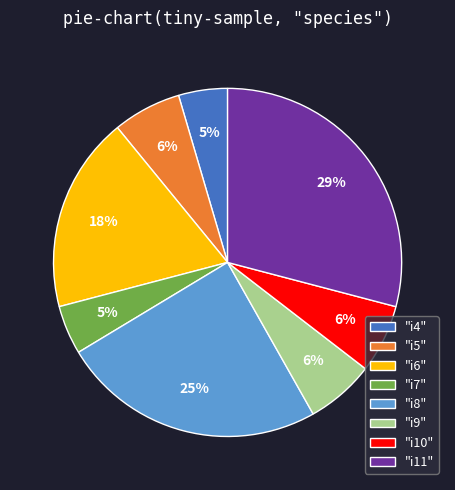

What percentage is the "i8" slice, to the nearest percent?

25%